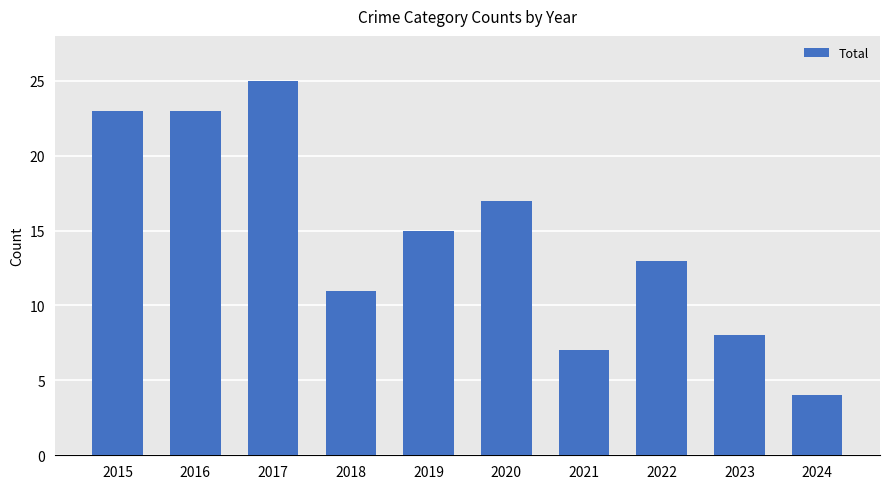

What is the greatest value displayed?

25